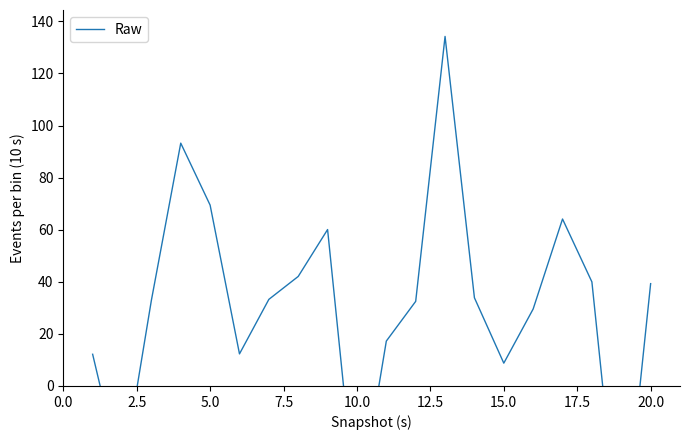

Reading left to right, transcribe all the data shown in this chart.

12.2	-35.5	32.9	93.2	69.4	12.3	33.2	42.1	60.1	-50.7	17.2	32.5	134.2	33.9	8.8	29.6	64.1	40.0	-68.7	39.3